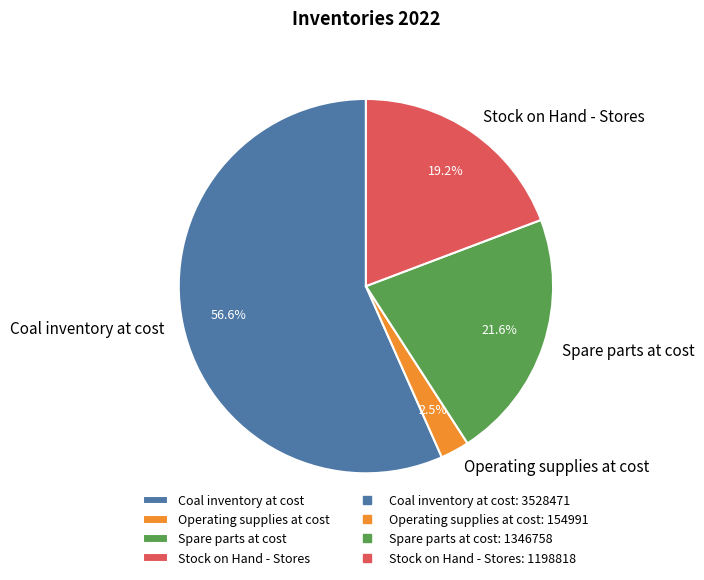

Count the number of slices in the pie.

4